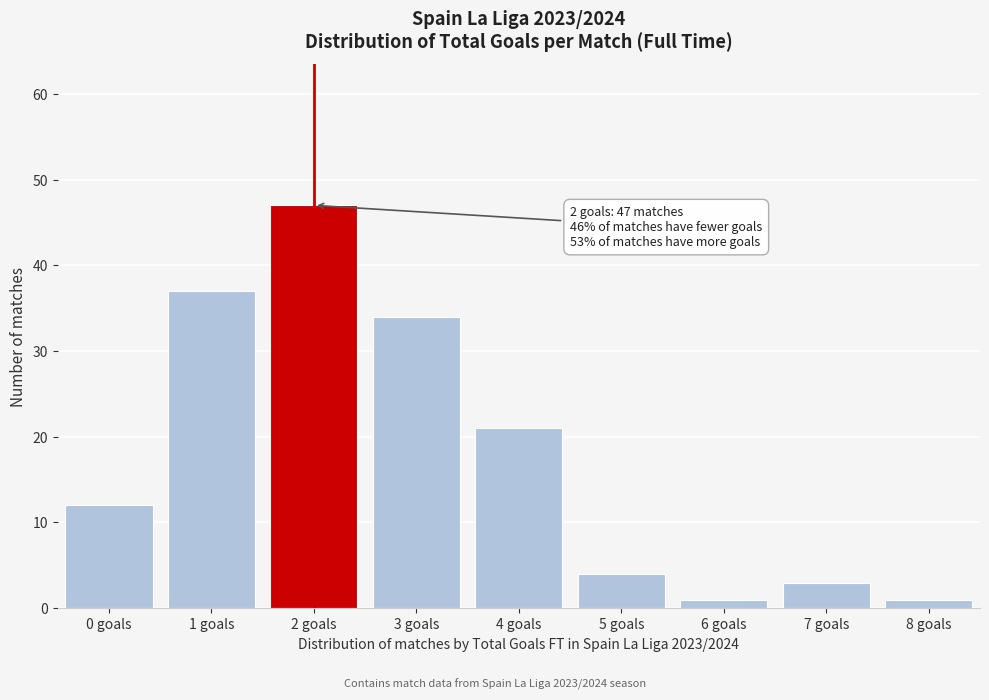

Reading left to right, extract all data points from this chart.

0 goals=12	1 goals=37	2 goals=47	3 goals=34	4 goals=21	5 goals=4	6 goals=1	7 goals=3	8 goals=1